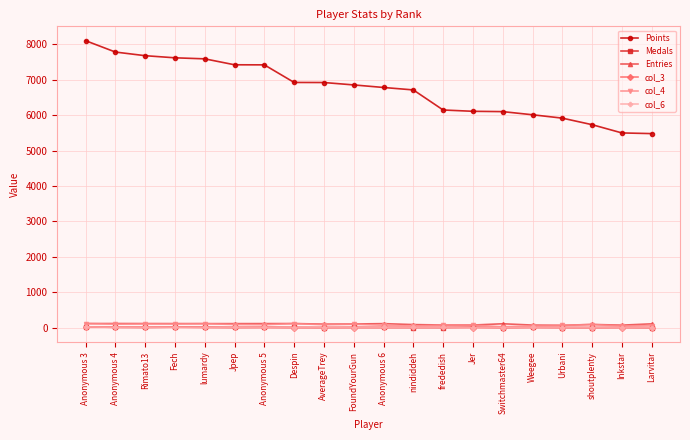

True or false: Points has a value of 1334 at Urbani.

False